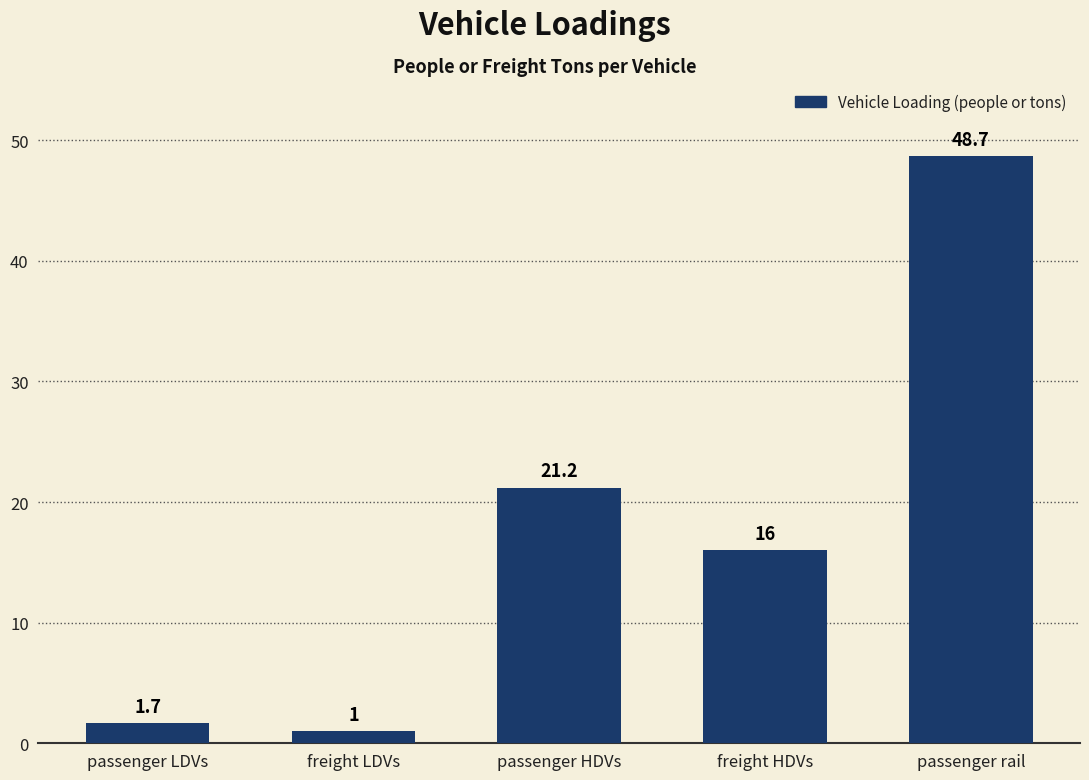

Which has a higher value, freight HDVs or freight LDVs?

freight HDVs